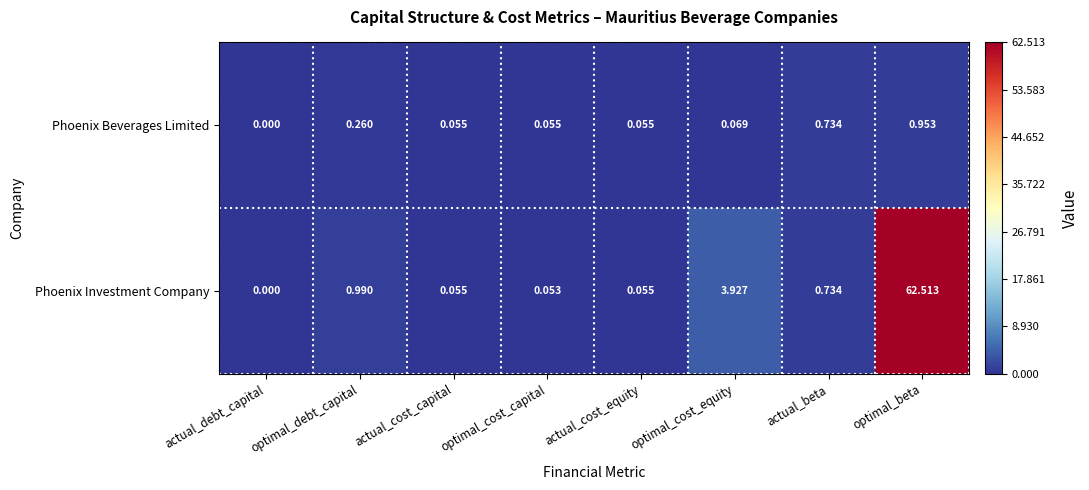

Which category has the highest value in the Phoenix Beverages Limited series?

optimal_beta